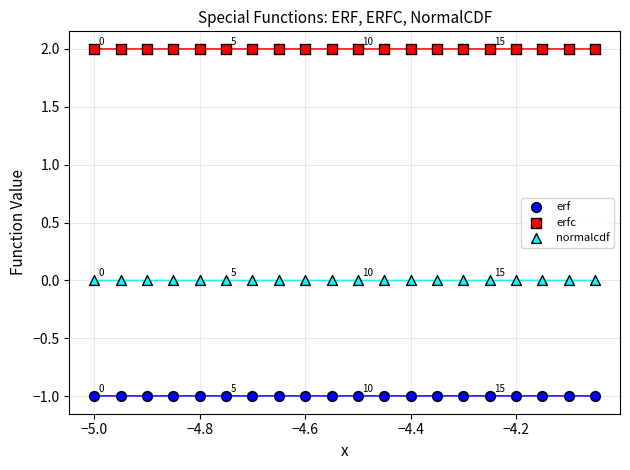

Which series reaches the maximum Y coordinate?

erfc